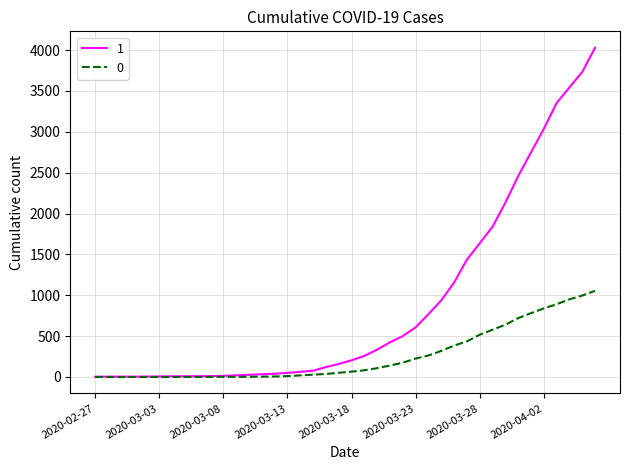

Rank the series by their maximum value, from highest to lowest.

1, 0